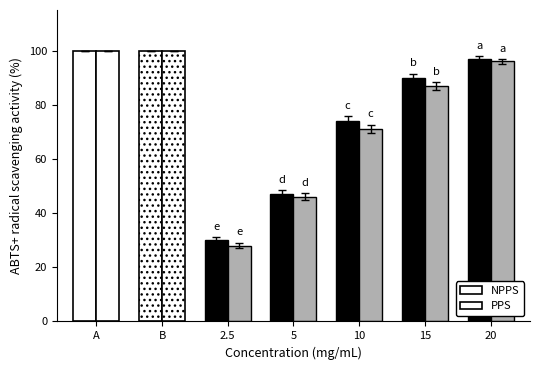

List the labels in order of PPS value, smallest first.

2.5, 5, 10, 15, 20, A, B